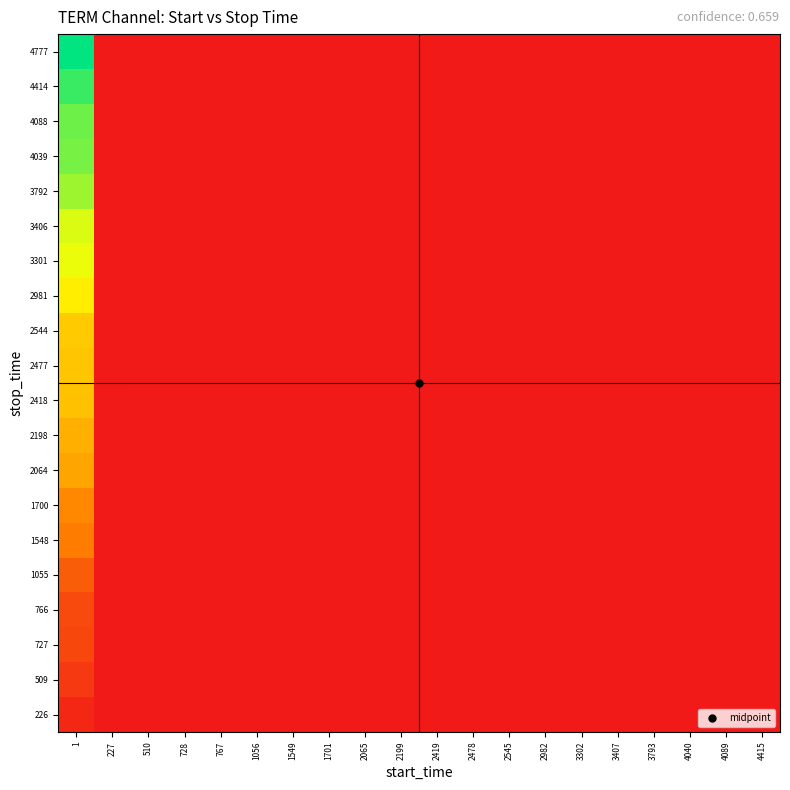

Reading left to right, extract all data points from this chart.

226: 1=0.0	227=0.0	510=0.0	728=0.0	767=0.0	1056=0.0	1549=0.0	1701=0.0	2065=0.0	2199=0.0	2419=0.0	2478=0.0	2545=0.0	2982=0.0	3302=0.0	3407=0.0	3793=0.0	4040=0.0	4089=0.0	4415=0.0
509: 1=0.1	227=0.0	510=0.0	728=0.0	767=0.0	1056=0.0	1549=0.0	1701=0.0	2065=0.0	2199=0.0	2419=0.0	2478=0.0	2545=0.0	2982=0.0	3302=0.0	3407=0.0	3793=0.0	4040=0.0	4089=0.0	4415=0.0
727: 1=0.2	227=0.0	510=0.0	728=0.0	767=0.0	1056=0.0	1549=0.0	1701=0.0	2065=0.0	2199=0.0	2419=0.0	2478=0.0	2545=0.0	2982=0.0	3302=0.0	3407=0.0	3793=0.0	4040=0.0	4089=0.0	4415=0.0
766: 1=0.2	227=0.0	510=0.0	728=0.0	767=0.0	1056=0.0	1549=0.0	1701=0.0	2065=0.0	2199=0.0	2419=0.0	2478=0.0	2545=0.0	2982=0.0	3302=0.0	3407=0.0	3793=0.0	4040=0.0	4089=0.0	4415=0.0
1055: 1=0.2	227=0.0	510=0.0	728=0.0	767=0.0	1056=0.0	1549=0.0	1701=0.0	2065=0.0	2199=0.0	2419=0.0	2478=0.0	2545=0.0	2982=0.0	3302=0.0	3407=0.0	3793=0.0	4040=0.0	4089=0.0	4415=0.0
1548: 1=0.3	227=0.0	510=0.0	728=0.0	767=0.0	1056=0.0	1549=0.0	1701=0.0	2065=0.0	2199=0.0	2419=0.0	2478=0.0	2545=0.0	2982=0.0	3302=0.0	3407=0.0	3793=0.0	4040=0.0	4089=0.0	4415=0.0
1700: 1=0.4	227=0.0	510=0.0	728=0.0	767=0.0	1056=0.0	1549=0.0	1701=0.0	2065=0.0	2199=0.0	2419=0.0	2478=0.0	2545=0.0	2982=0.0	3302=0.0	3407=0.0	3793=0.0	4040=0.0	4089=0.0	4415=0.0
2064: 1=0.4	227=0.0	510=0.0	728=0.0	767=0.0	1056=0.0	1549=0.0	1701=0.0	2065=0.0	2199=0.0	2419=0.0	2478=0.0	2545=0.0	2982=0.0	3302=0.0	3407=0.0	3793=0.0	4040=0.0	4089=0.0	4415=0.0
2198: 1=0.5	227=0.0	510=0.0	728=0.0	767=0.0	1056=0.0	1549=0.0	1701=0.0	2065=0.0	2199=0.0	2419=0.0	2478=0.0	2545=0.0	2982=0.0	3302=0.0	3407=0.0	3793=0.0	4040=0.0	4089=0.0	4415=0.0
2418: 1=0.5	227=0.0	510=0.0	728=0.0	767=0.0	1056=0.0	1549=0.0	1701=0.0	2065=0.0	2199=0.0	2419=0.0	2478=0.0	2545=0.0	2982=0.0	3302=0.0	3407=0.0	3793=0.0	4040=0.0	4089=0.0	4415=0.0
2477: 1=0.5	227=0.0	510=0.0	728=0.0	767=0.0	1056=0.0	1549=0.0	1701=0.0	2065=0.0	2199=0.0	2419=0.0	2478=0.0	2545=0.0	2982=0.0	3302=0.0	3407=0.0	3793=0.0	4040=0.0	4089=0.0	4415=0.0
2544: 1=0.5	227=0.0	510=0.0	728=0.0	767=0.0	1056=0.0	1549=0.0	1701=0.0	2065=0.0	2199=0.0	2419=0.0	2478=0.0	2545=0.0	2982=0.0	3302=0.0	3407=0.0	3793=0.0	4040=0.0	4089=0.0	4415=0.0
2981: 1=0.6	227=0.0	510=0.0	728=0.0	767=0.0	1056=0.0	1549=0.0	1701=0.0	2065=0.0	2199=0.0	2419=0.0	2478=0.0	2545=0.0	2982=0.0	3302=0.0	3407=0.0	3793=0.0	4040=0.0	4089=0.0	4415=0.0
3301: 1=0.7	227=0.0	510=0.0	728=0.0	767=0.0	1056=0.0	1549=0.0	1701=0.0	2065=0.0	2199=0.0	2419=0.0	2478=0.0	2545=0.0	2982=0.0	3302=0.0	3407=0.0	3793=0.0	4040=0.0	4089=0.0	4415=0.0
3406: 1=0.7	227=0.0	510=0.0	728=0.0	767=0.0	1056=0.0	1549=0.0	1701=0.0	2065=0.0	2199=0.0	2419=0.0	2478=0.0	2545=0.0	2982=0.0	3302=0.0	3407=0.0	3793=0.0	4040=0.0	4089=0.0	4415=0.0
3792: 1=0.8	227=0.0	510=0.0	728=0.0	767=0.0	1056=0.0	1549=0.0	1701=0.0	2065=0.0	2199=0.0	2419=0.0	2478=0.0	2545=0.0	2982=0.0	3302=0.0	3407=0.0	3793=0.0	4040=0.0	4089=0.0	4415=0.0
4039: 1=0.8	227=0.0	510=0.0	728=0.0	767=0.0	1056=0.0	1549=0.0	1701=0.0	2065=0.0	2199=0.0	2419=0.0	2478=0.0	2545=0.0	2982=0.0	3302=0.0	3407=0.0	3793=0.0	4040=0.0	4089=0.0	4415=0.0
4088: 1=0.9	227=0.0	510=0.0	728=0.0	767=0.0	1056=0.0	1549=0.0	1701=0.0	2065=0.0	2199=0.0	2419=0.0	2478=0.0	2545=0.0	2982=0.0	3302=0.0	3407=0.0	3793=0.0	4040=0.0	4089=0.0	4415=0.0
4414: 1=0.9	227=0.0	510=0.0	728=0.0	767=0.0	1056=0.0	1549=0.0	1701=0.0	2065=0.0	2199=0.0	2419=0.0	2478=0.0	2545=0.0	2982=0.0	3302=0.0	3407=0.0	3793=0.0	4040=0.0	4089=0.0	4415=0.0
4777: 1=1.0	227=0.0	510=0.0	728=0.0	767=0.0	1056=0.0	1549=0.0	1701=0.0	2065=0.0	2199=0.0	2419=0.0	2478=0.0	2545=0.0	2982=0.0	3302=0.0	3407=0.0	3793=0.0	4040=0.0	4089=0.0	4415=0.0